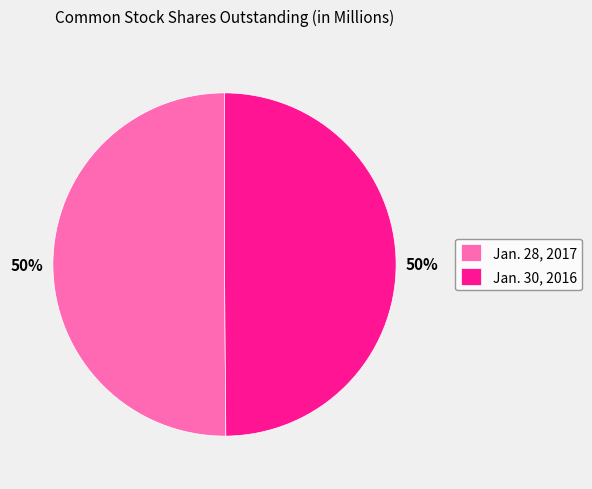

Combined, do Jan. 28, 2017 and Jan. 30, 2016 account for over 50%?

Yes